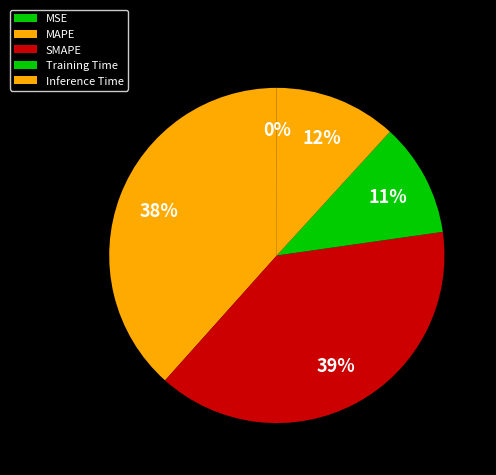

Does SMAPE account for over 50% of the chart?

No